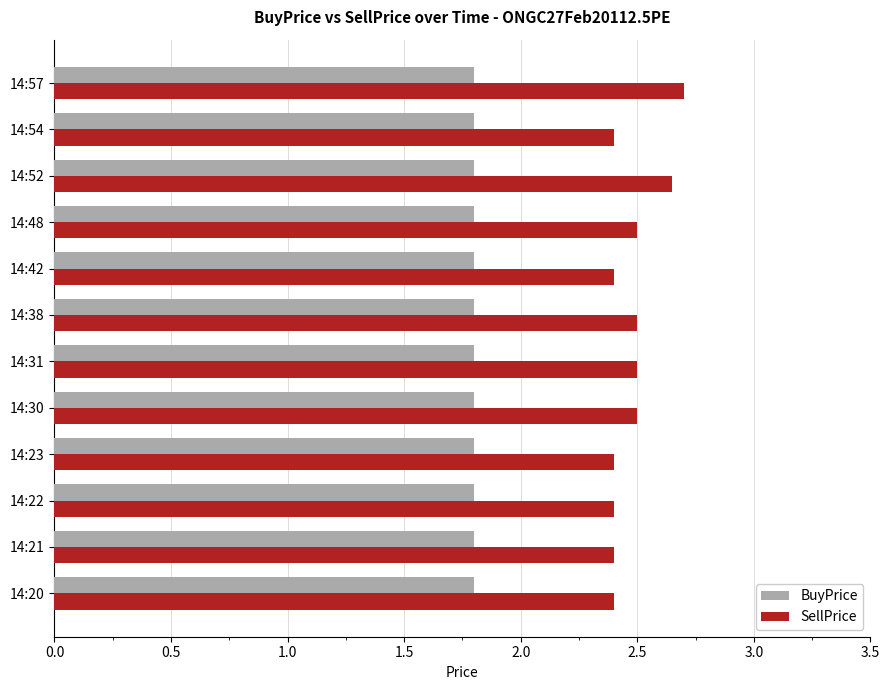

What are all the series names shown in the legend?

BuyPrice, SellPrice